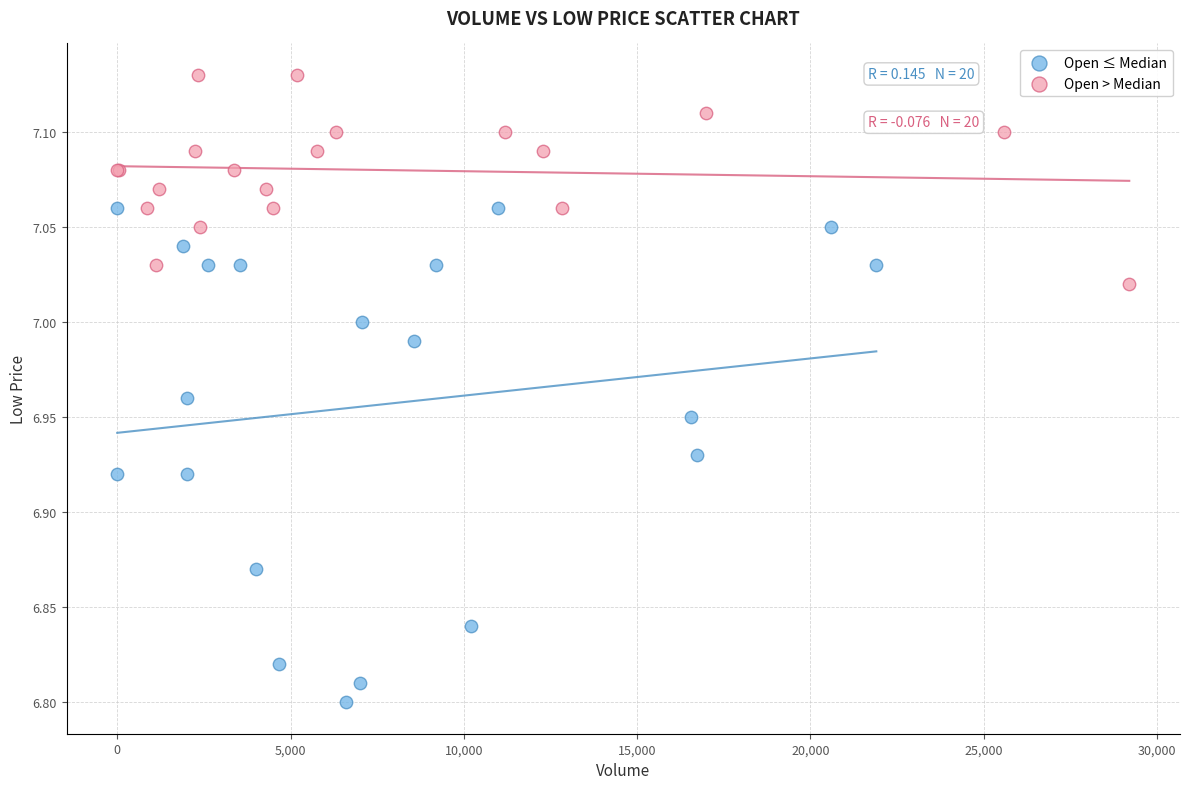

Which series contains the highest Y value?

Open > Median